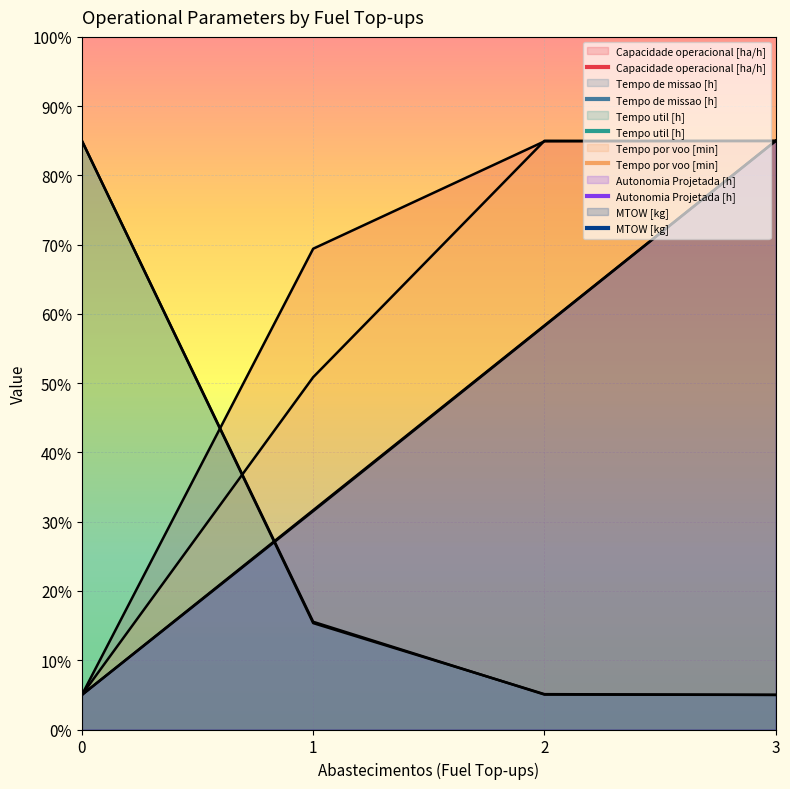

What is the difference between the highest and lowest values at 0?

80.0